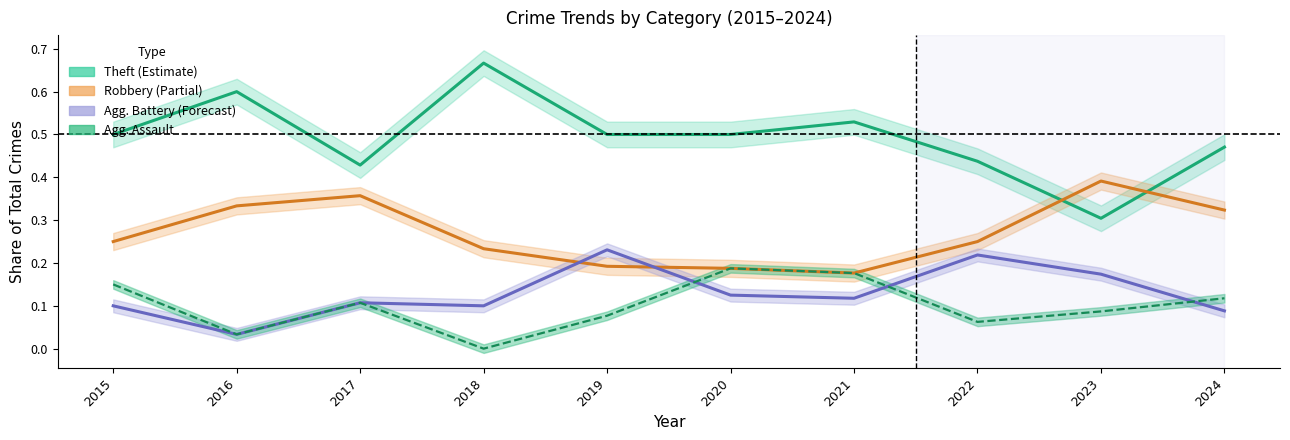

Which series has the largest range (max minus min)?

Theft (centre)